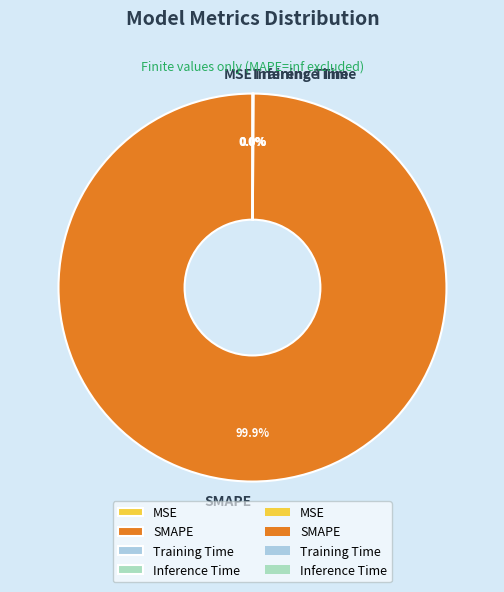

Rank the categories by value from lowest to highest.

MSE, Training Time, Inference Time, SMAPE